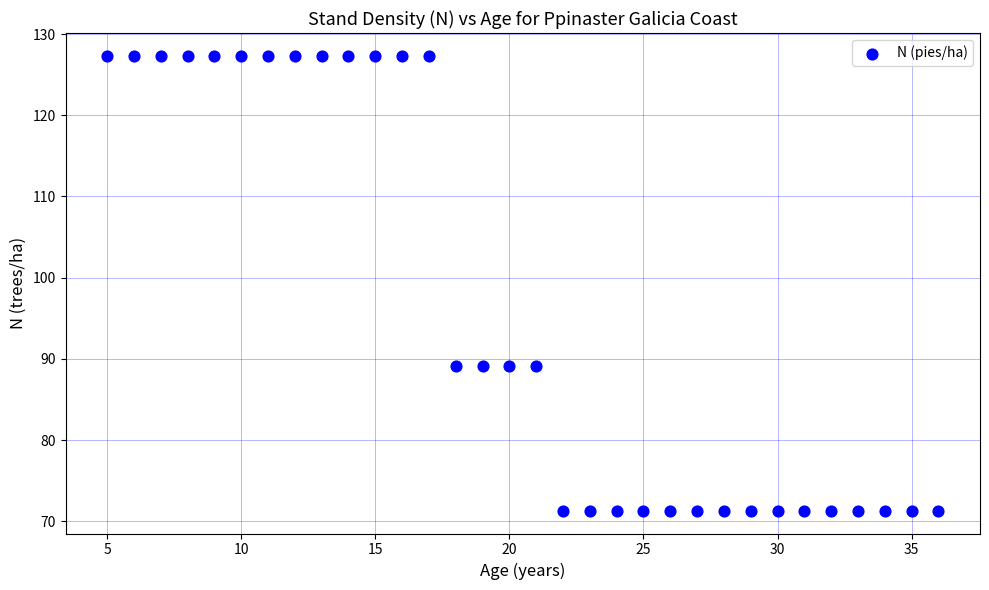

What is the range of Y values (max minus min)?

56.0